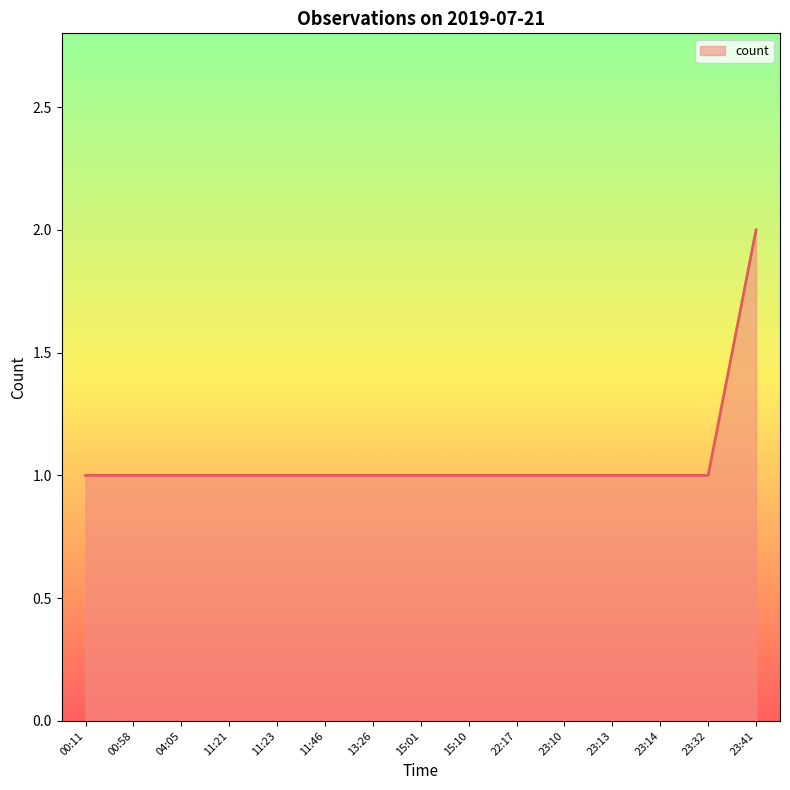

What position from the right is 23:13?

4